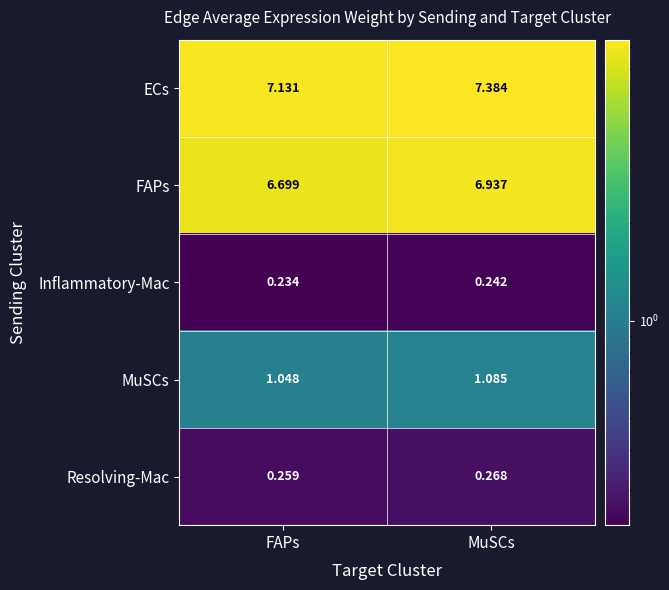

Which label corresponds to the smallest value in the chart?

FAPs